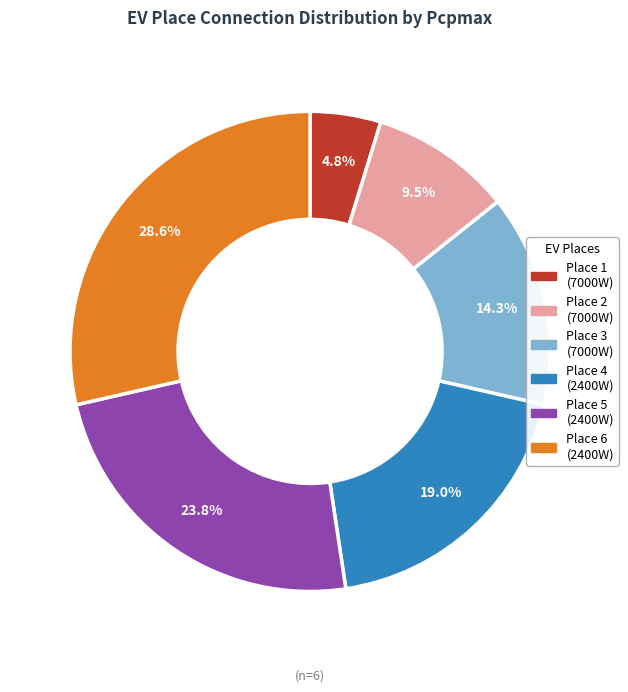

Does any single category account for the majority?

No